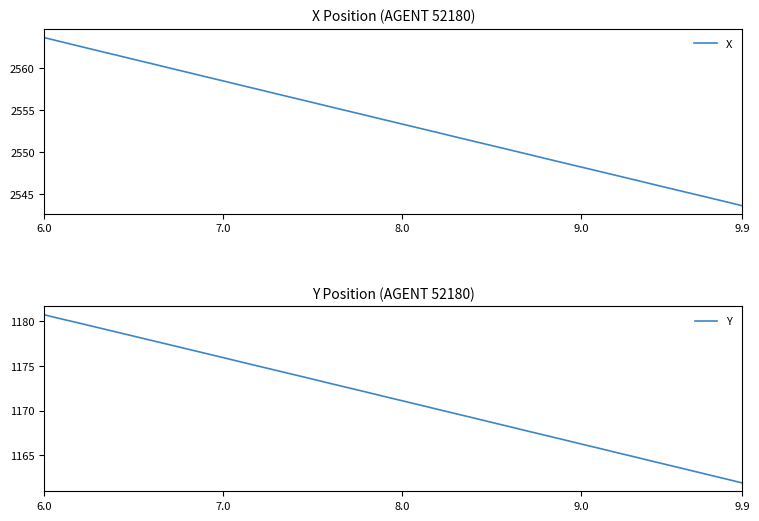

At which label does X reach its minimum?

9.9